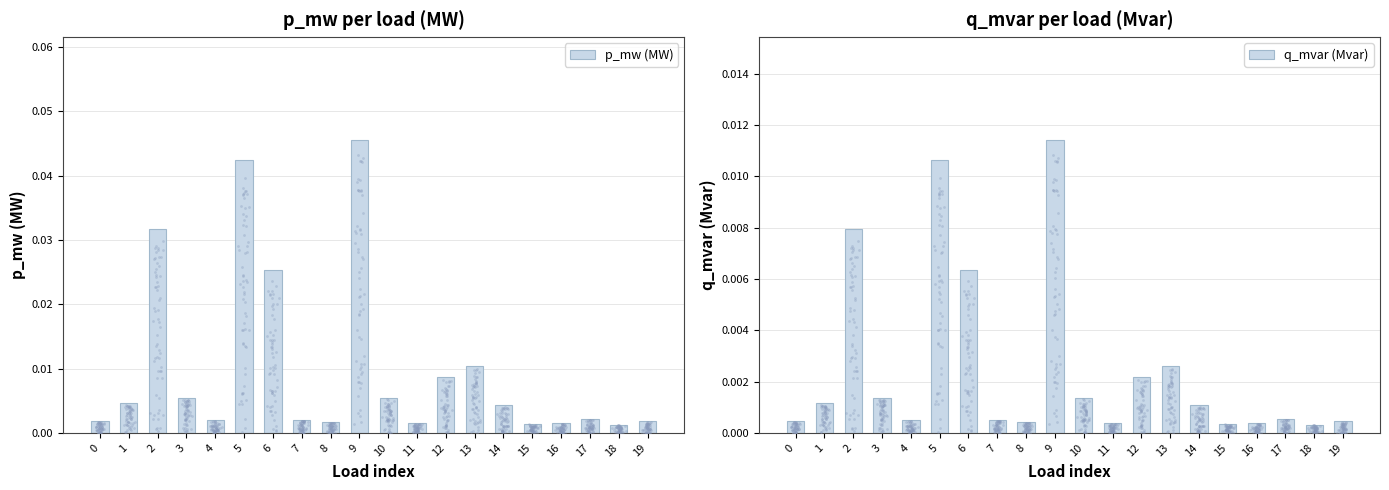

At which category is the sum across all series the highest?

9